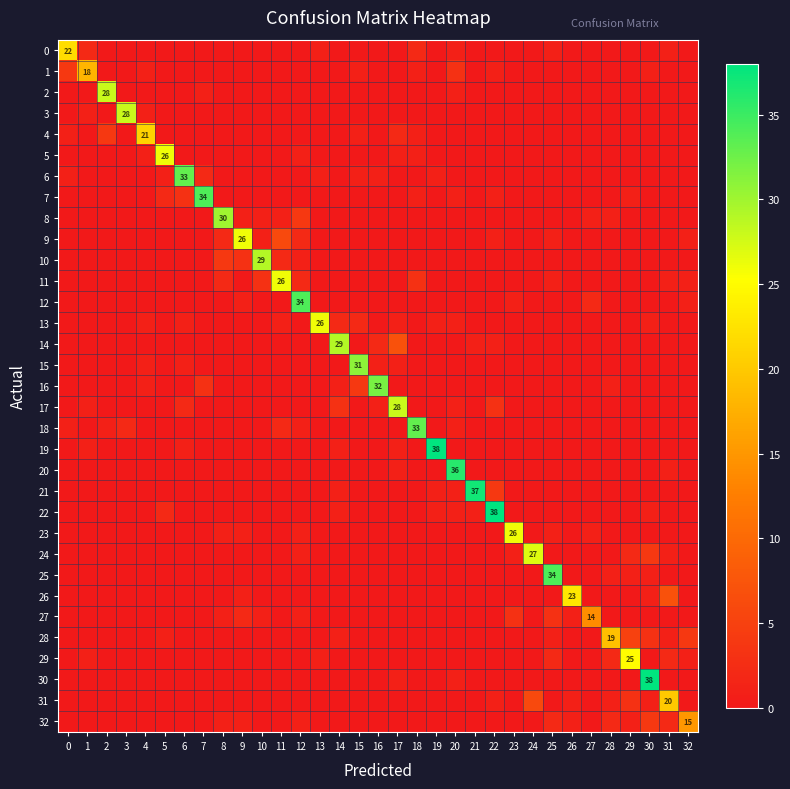

Which has a higher value, 31 or 13?

31